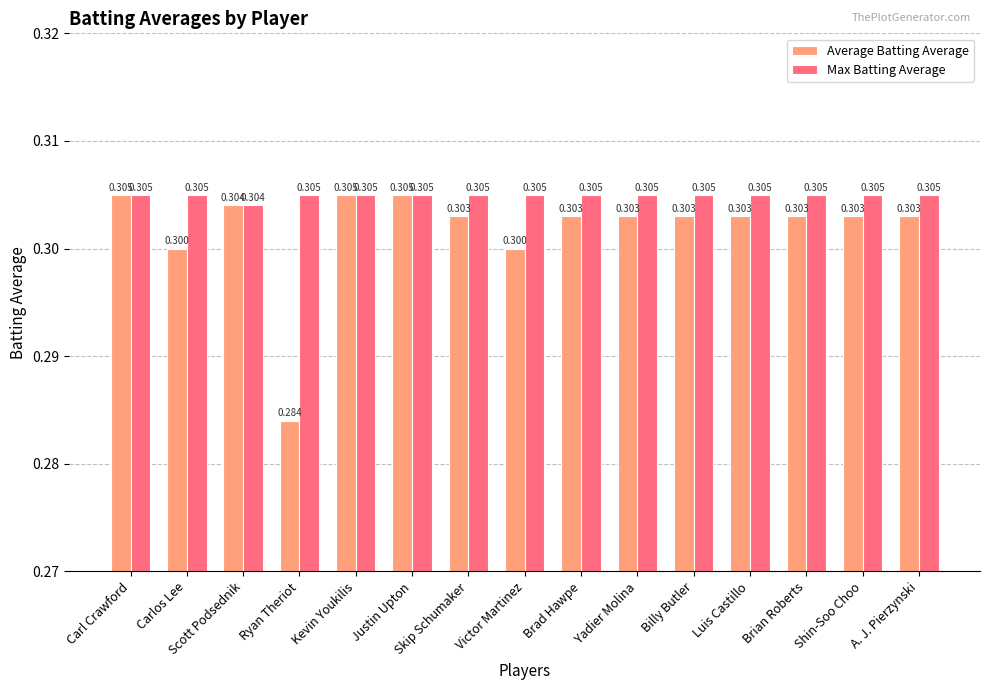

Which series changed the most between Victor Martinez and Shin-Soo Choo?

Average Batting Average